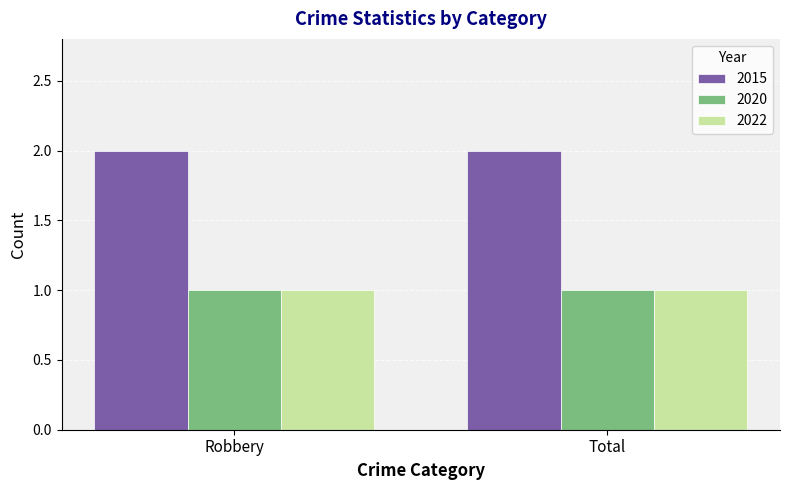

What is the spread (max minus min) of values at Robbery?

1